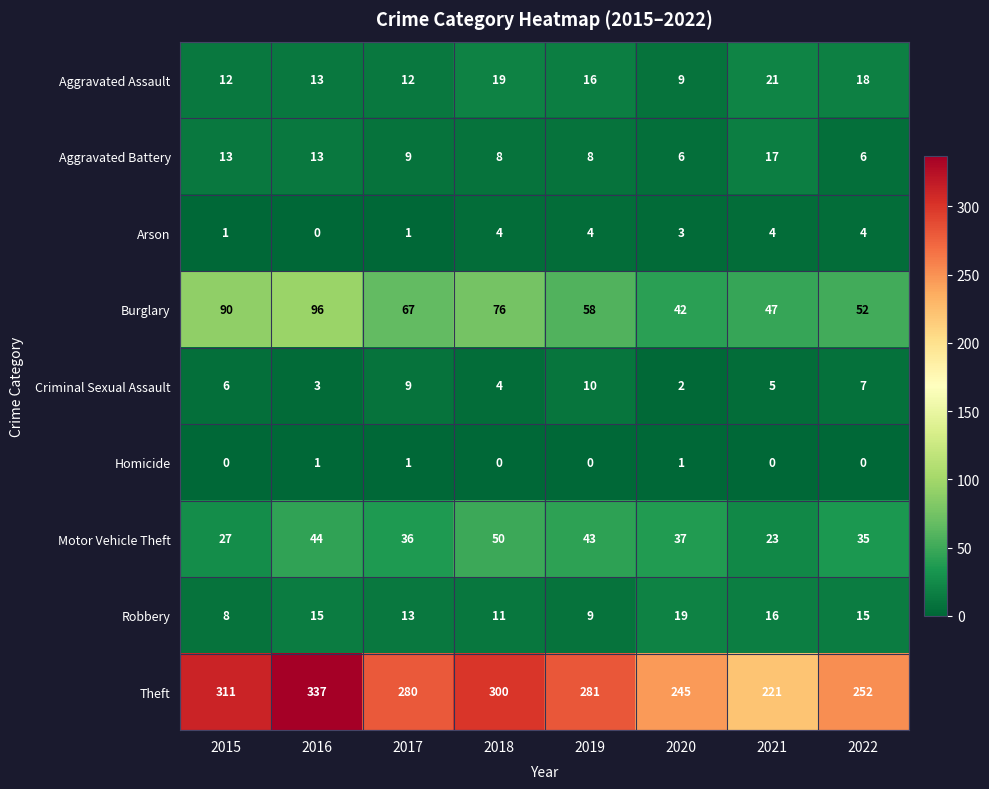

What is the maximum value for Burglary?

96